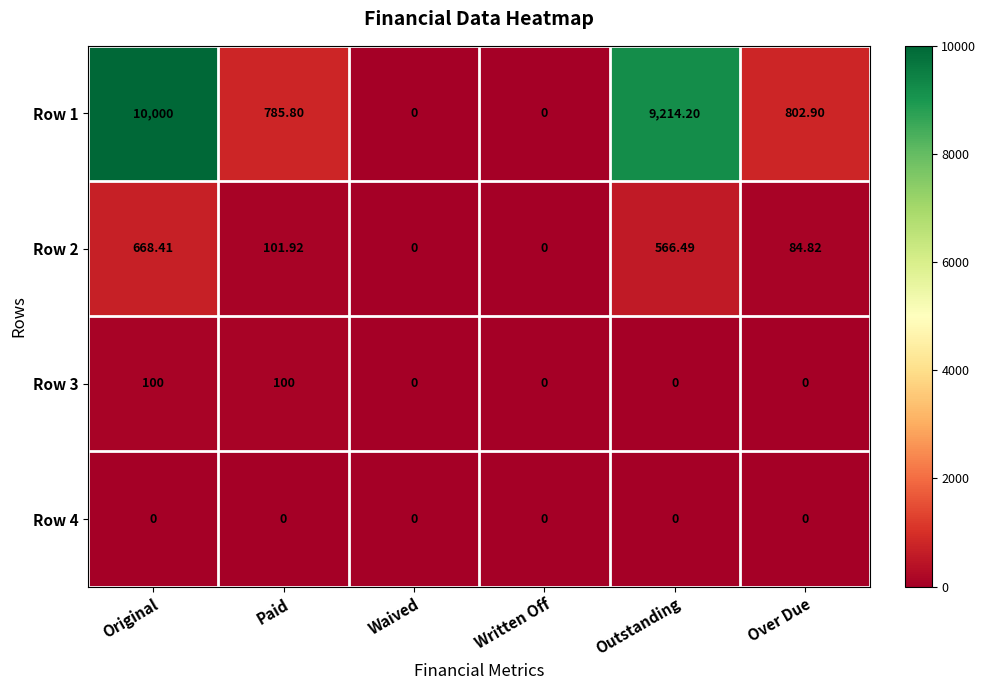

Count the number of categories in the chart.

6